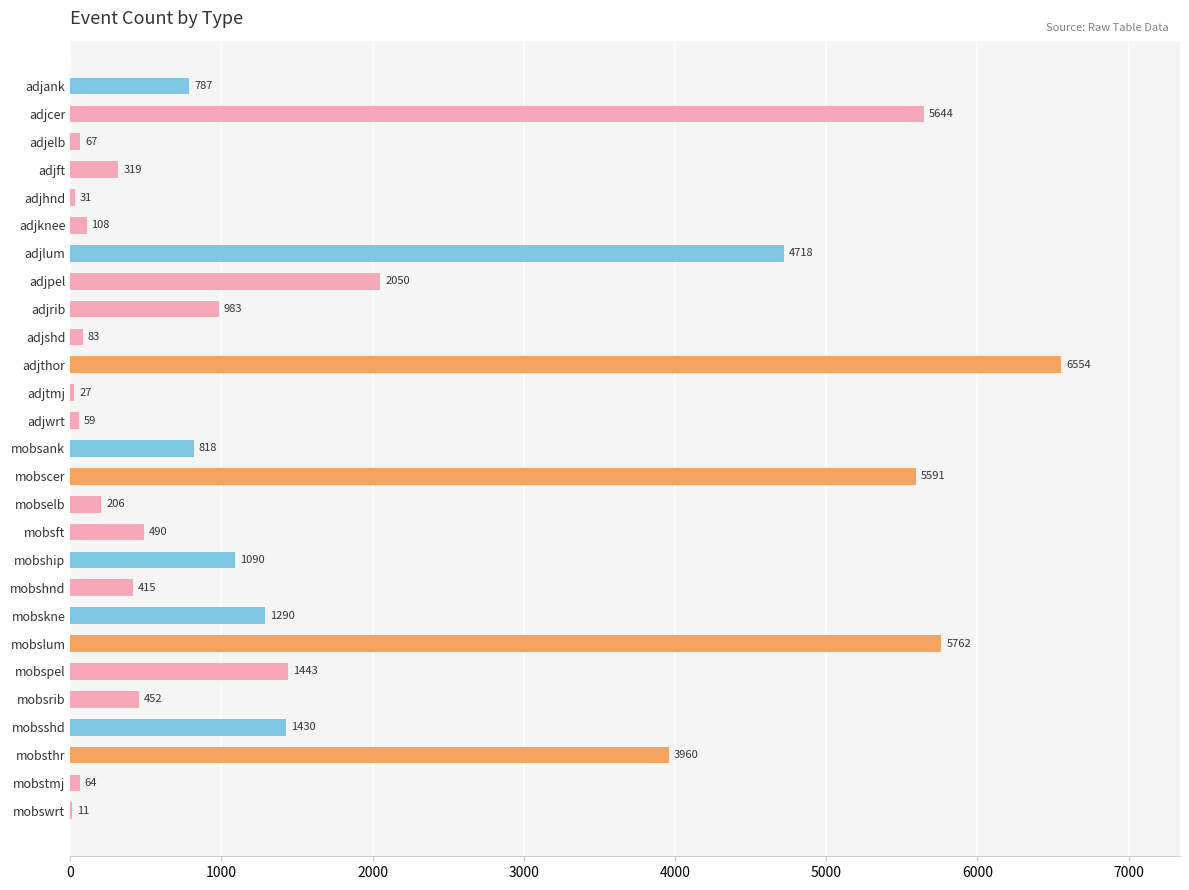

At which category does the chart reach its peak across all series?

adjthor